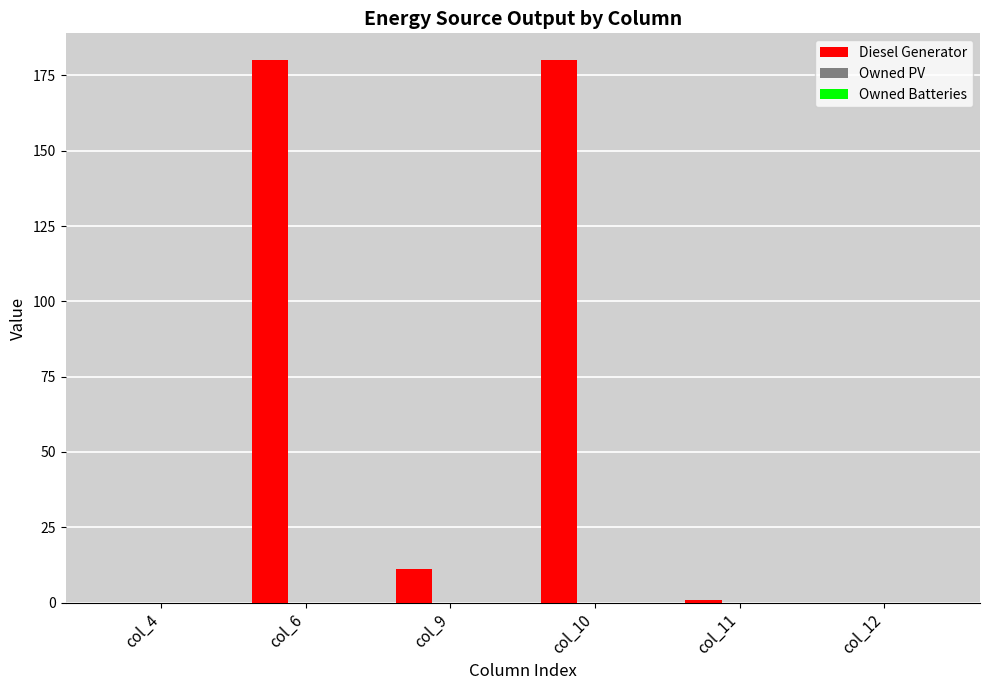

At which label is the value closest to 90?

col_9